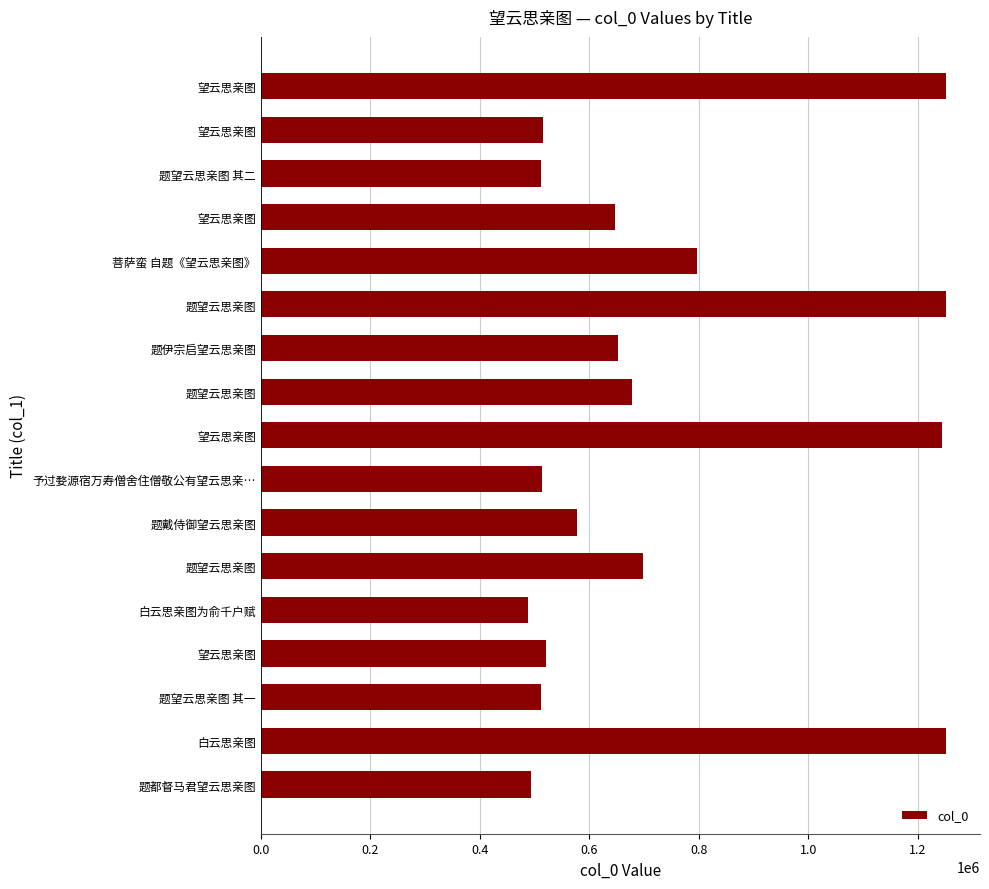

Does the chart contain any negative values?

No